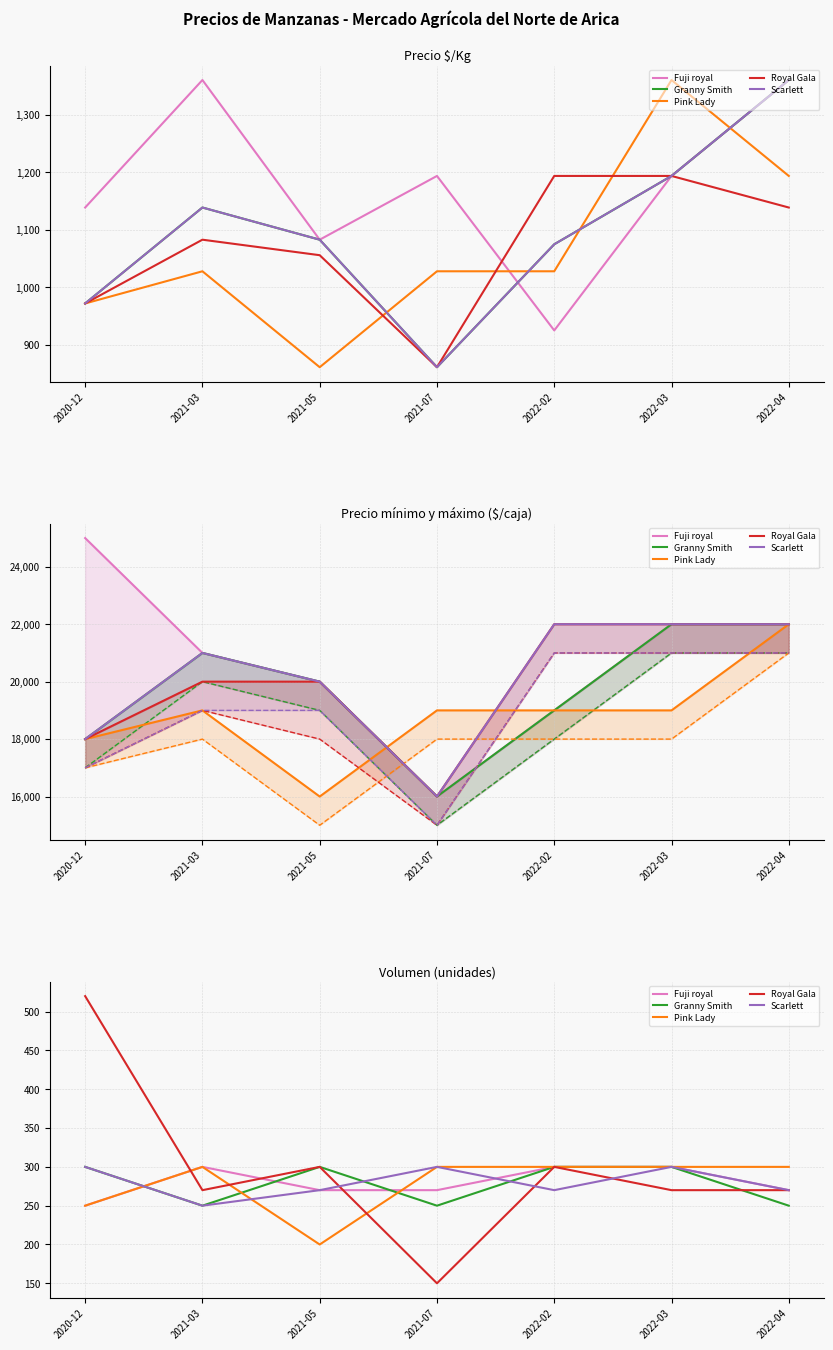

What is the difference between the maximum and second lowest values in the Scarlett series?

30